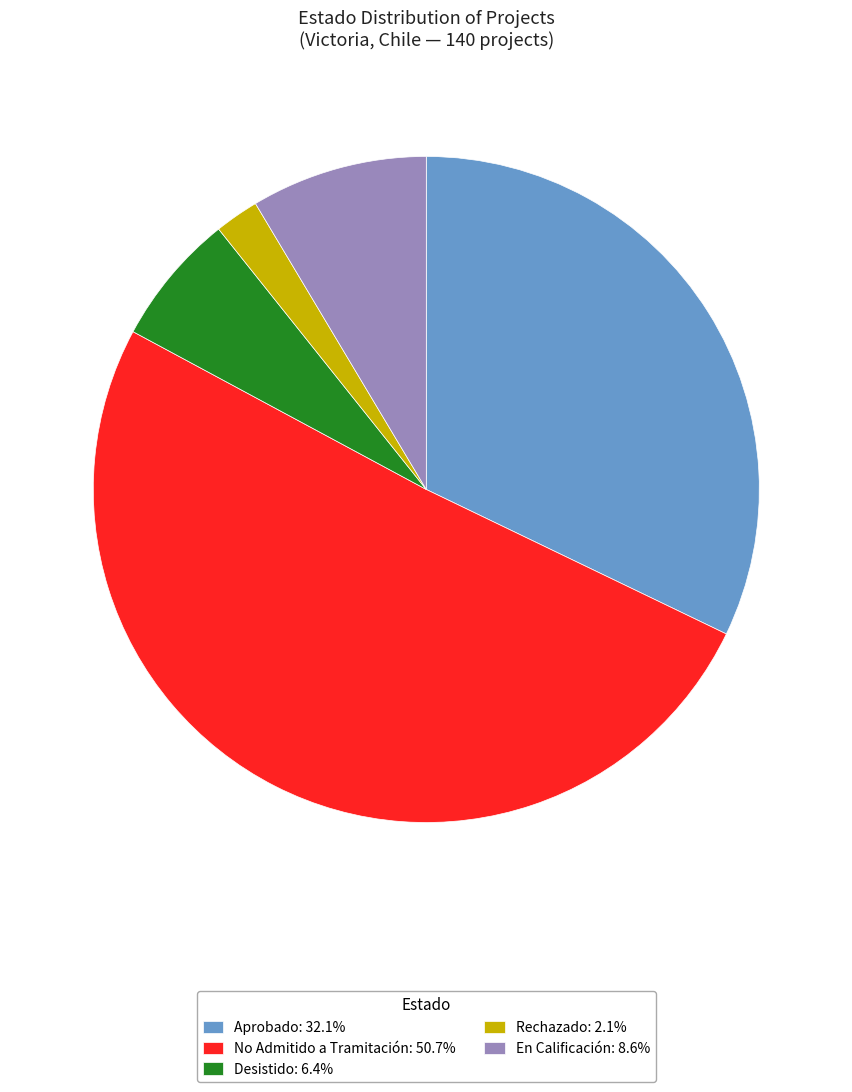

What is the majority slice?

No Admitido a Tramitación